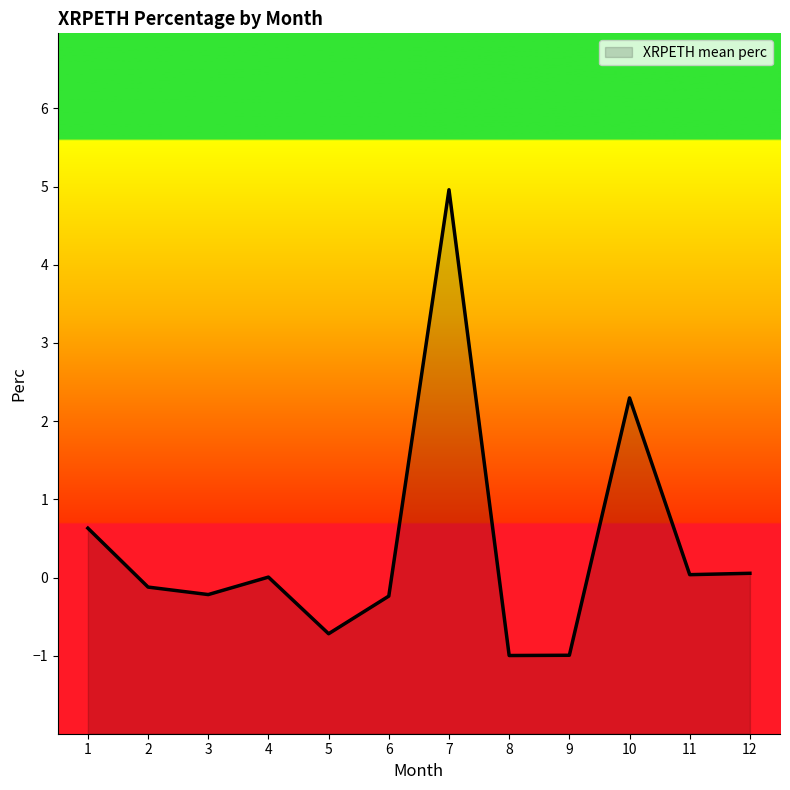

How many lines are shown in the chart?

1